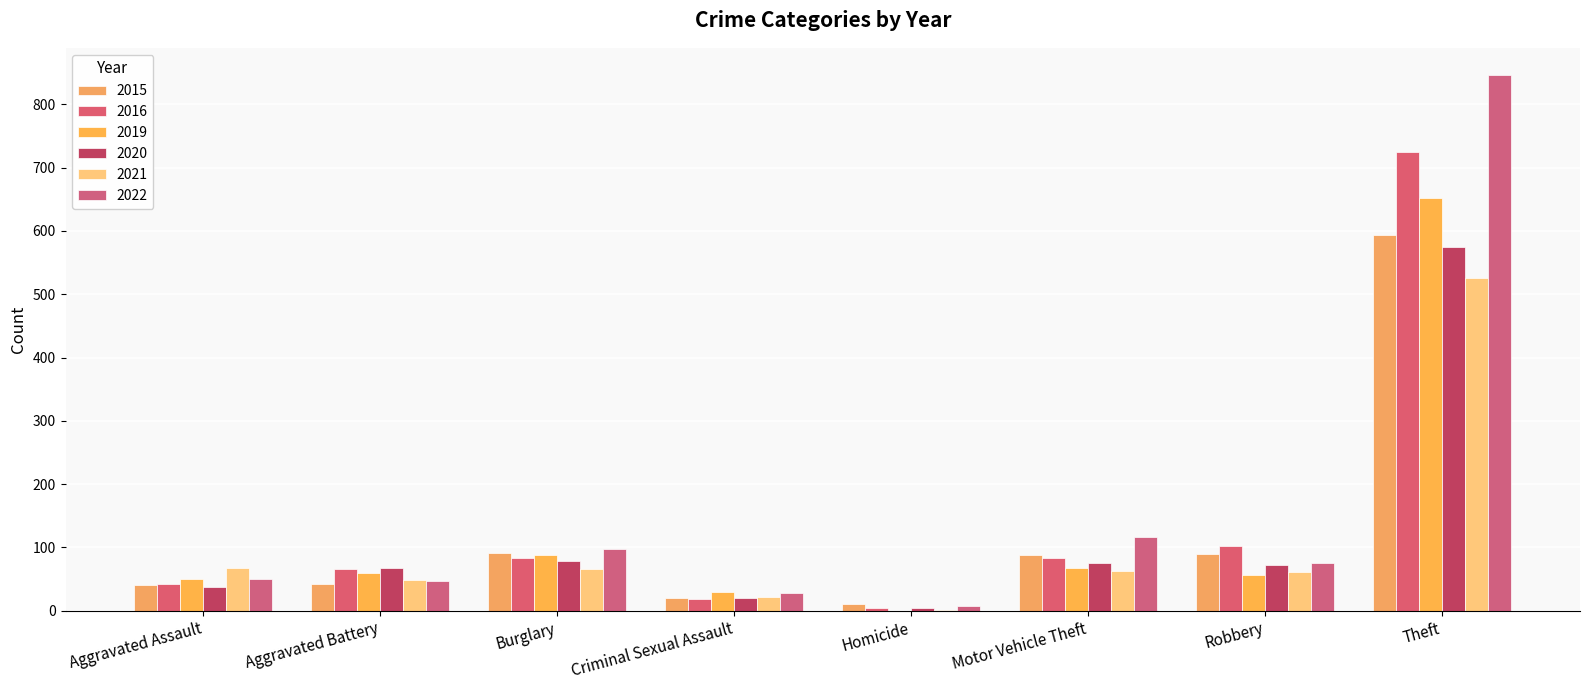

What is the greatest value displayed?

847